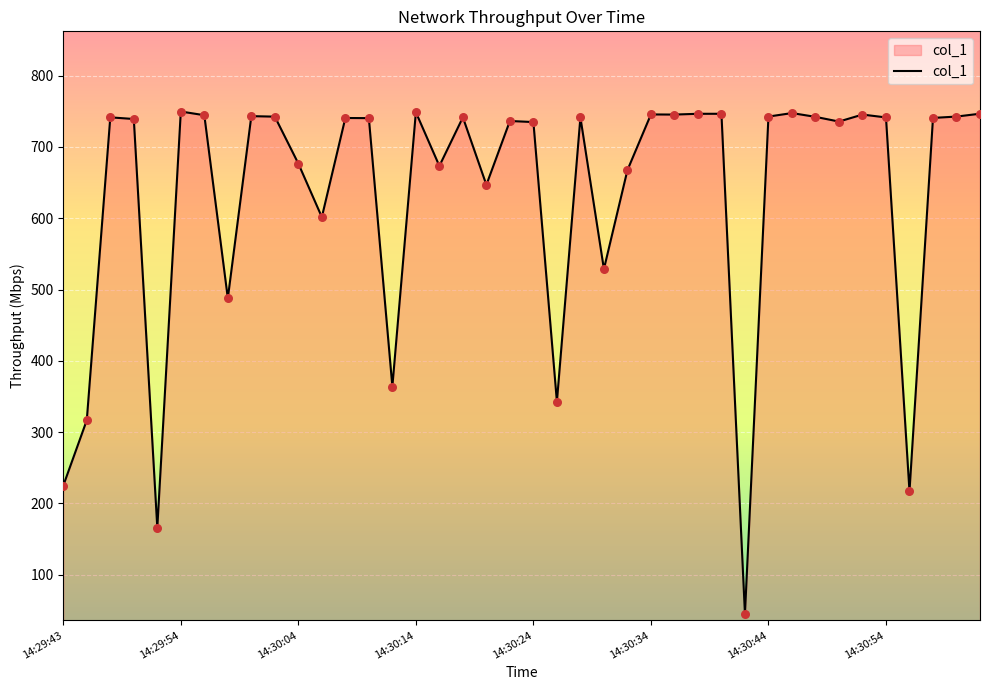

What is the maximum value shown in the chart?

749.7